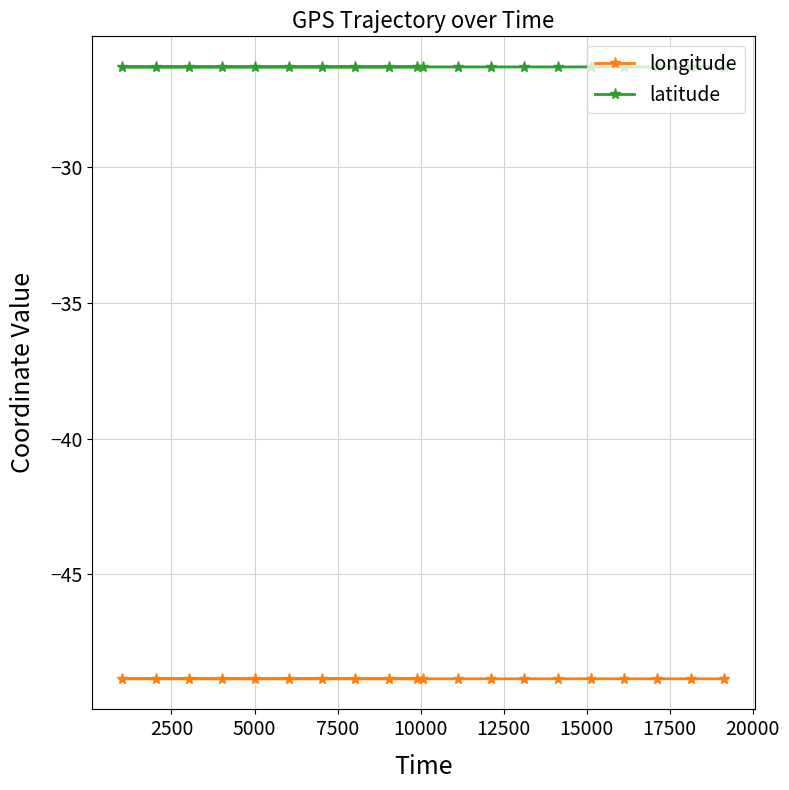

What is the value of the latitude point at the 6th from the left?

-26.3